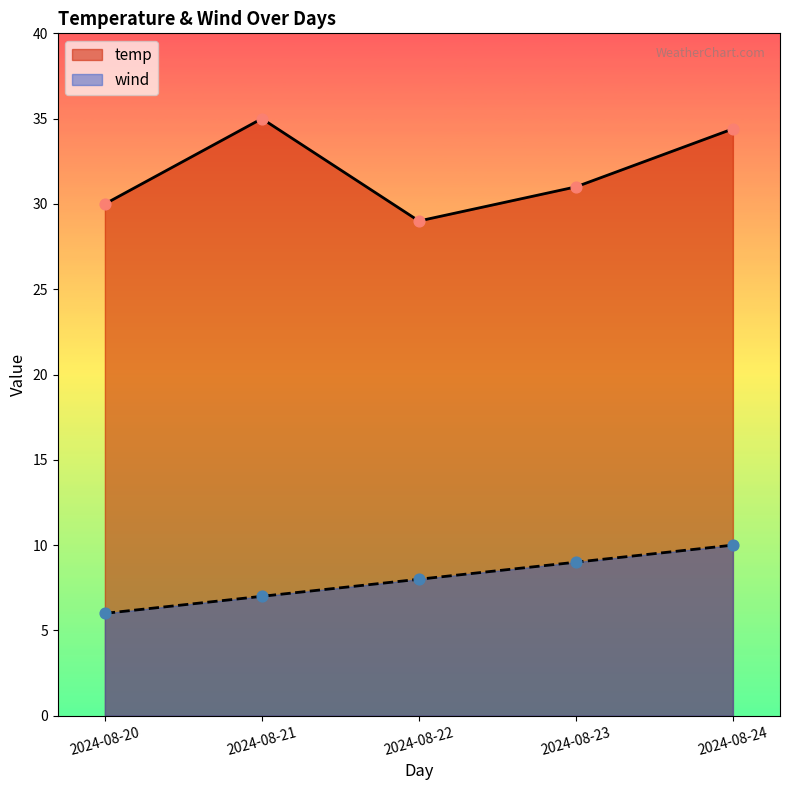

Which series has the largest total across all categories?

temp